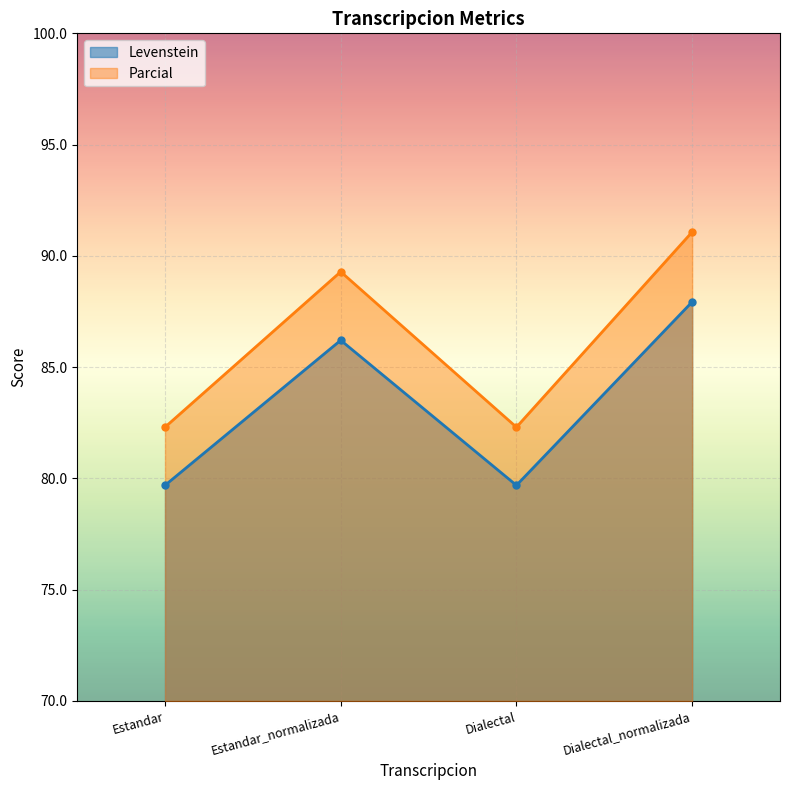

List the labels in order of Parcial value, largest first.

Dialectal_normalizada, Estandar_normalizada, Estandar, Dialectal